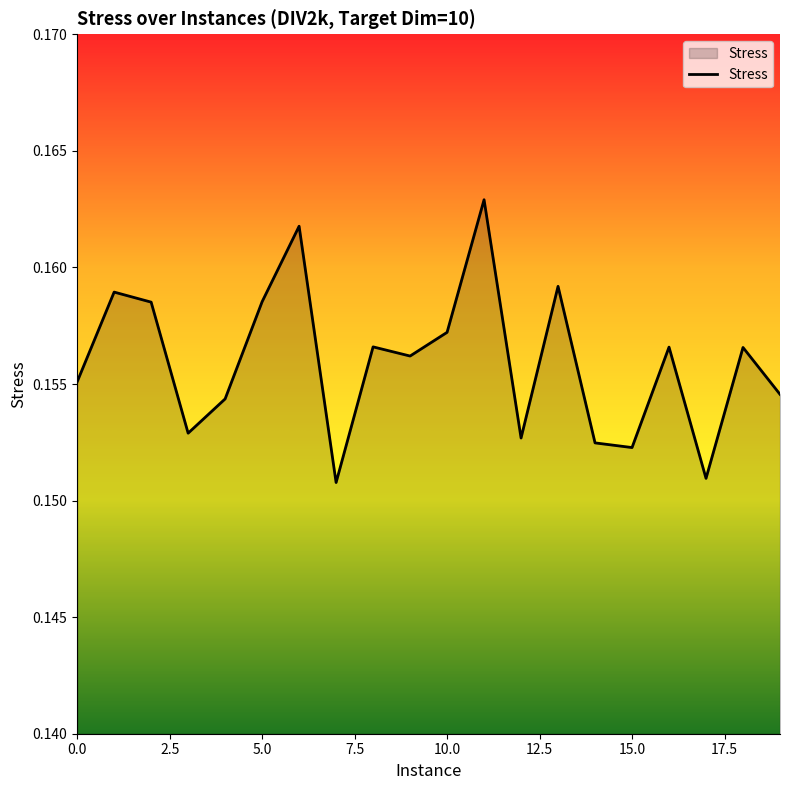

How many lines are shown in the chart?

1